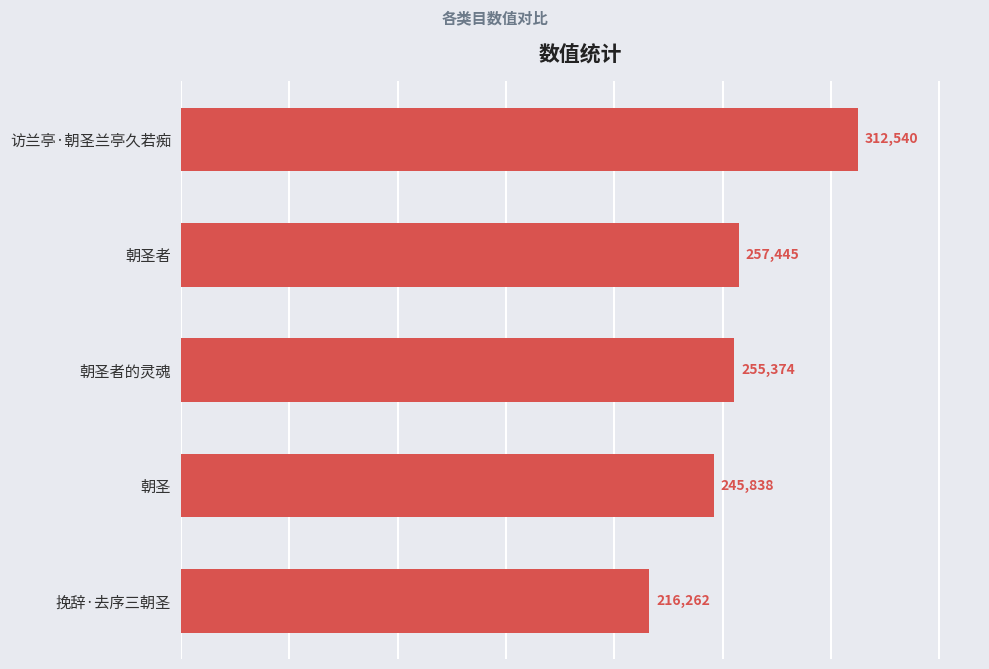

What value does the data have at 访兰亭·朝圣兰亭久若痴?

312540